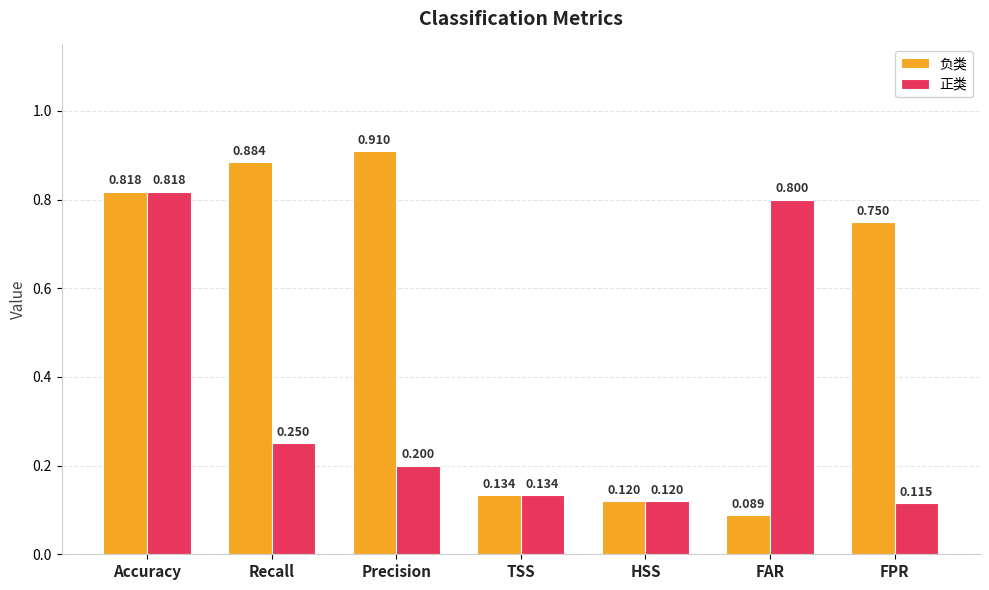

Which category has the highest value in the 正类 series?

Accuracy